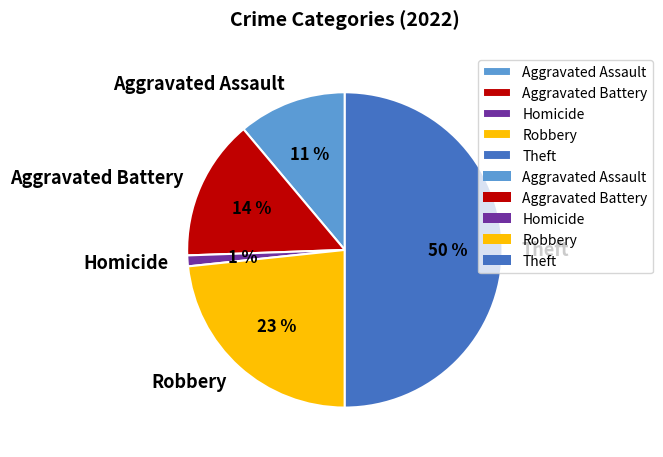

How many slices are in this pie chart?

5